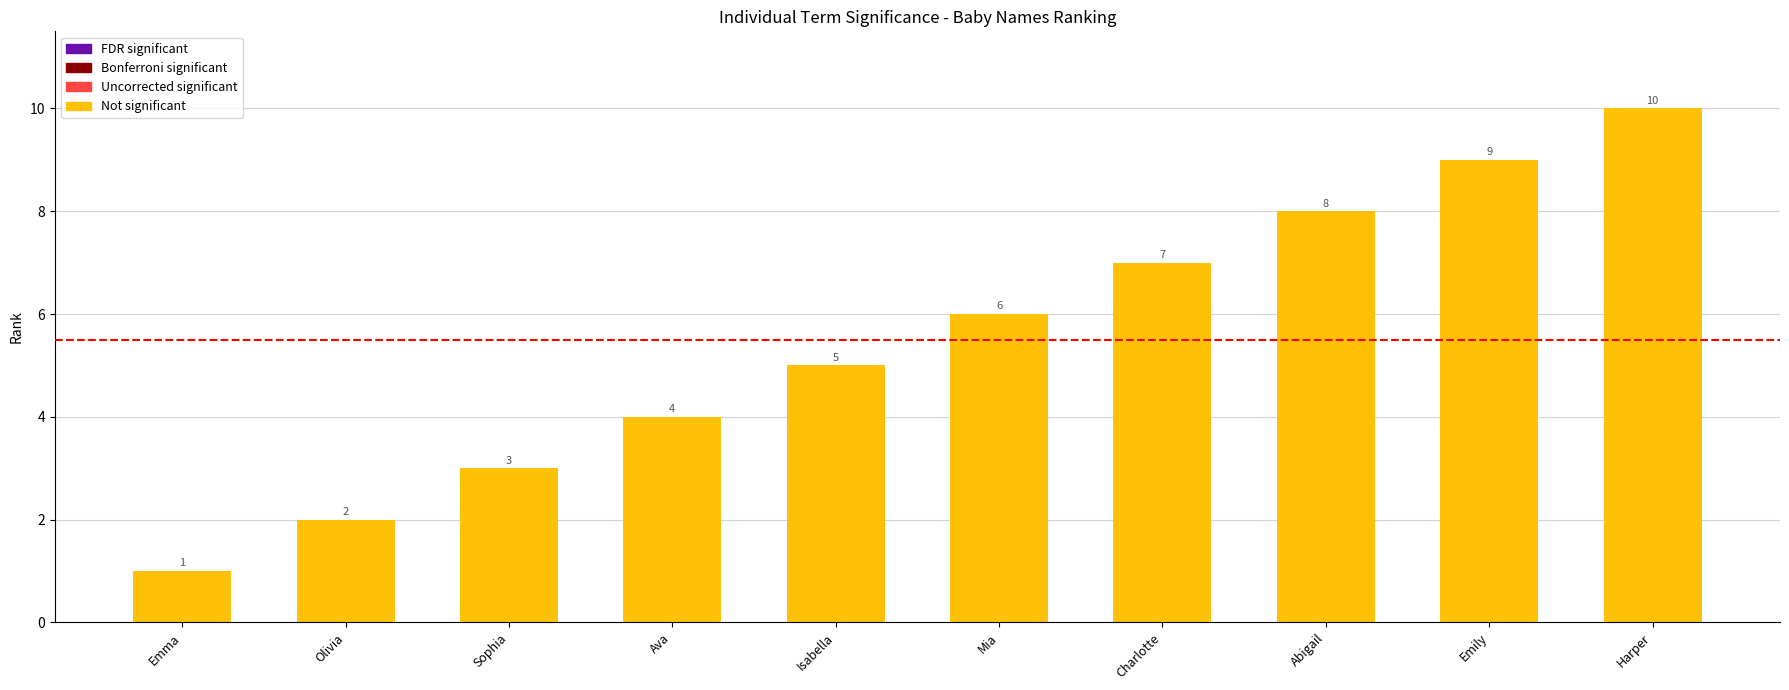

Reading left to right, transcribe all the data shown in this chart.

1	2	3	4	5	6	7	8	9	10